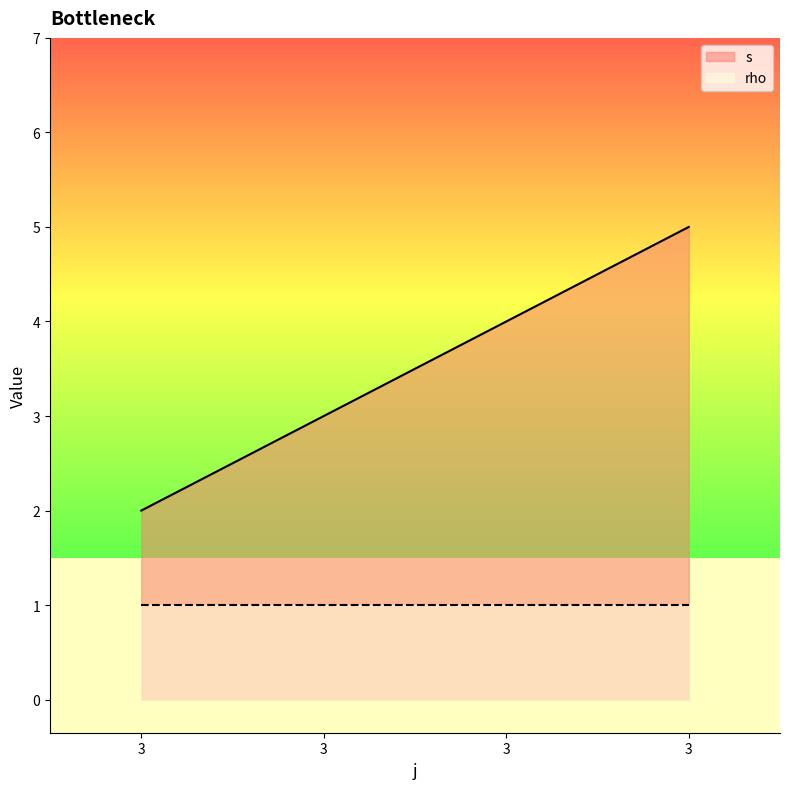

How many data points are above 4?

1